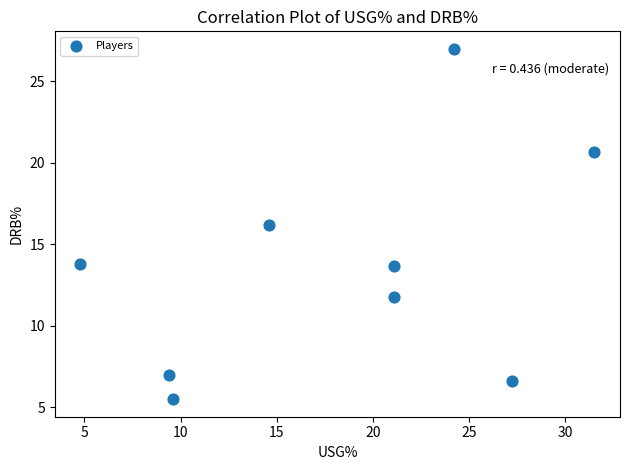

What is the range of X values (max minus min)?

26.7